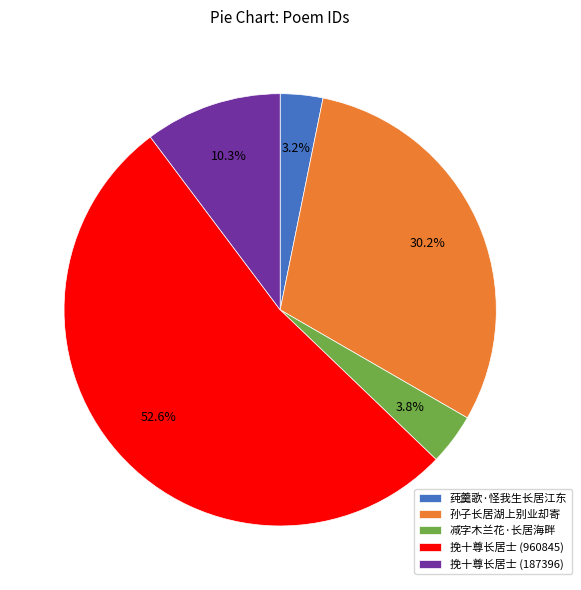

Which category has the smallest portion of the pie?

莼羹歌·怪我生长居江东